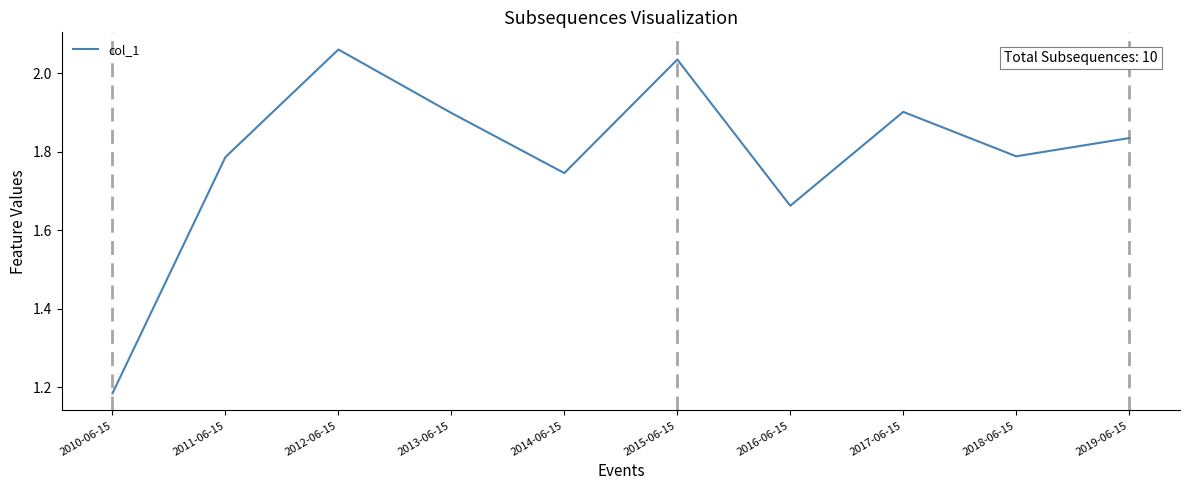

What is the difference between the second highest and second lowest values?

0.4